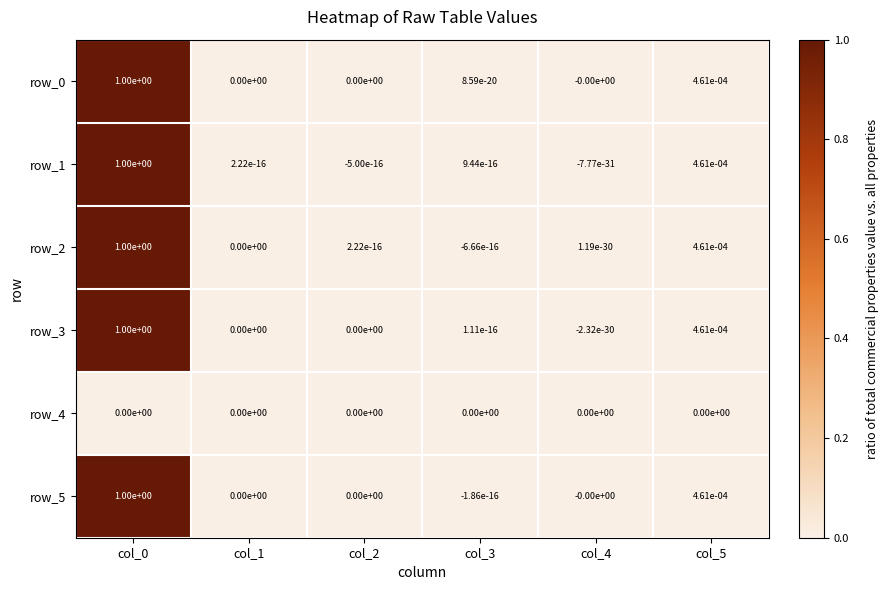

Is the value of row_5 at col_0 greater than the value of row_3 at col_4?

Yes